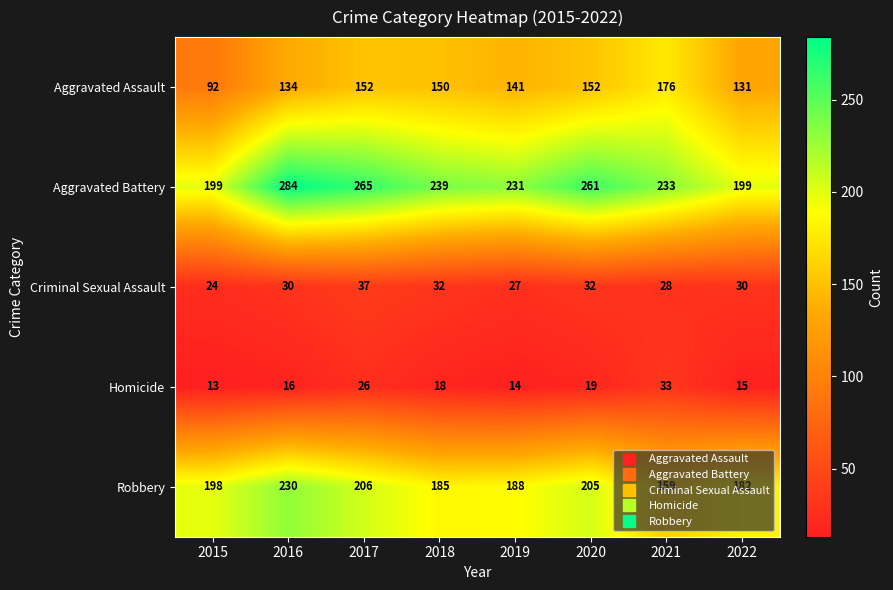

At 2022, list the series in order from smallest to largest.

Homicide, Criminal Sexual Assault, Aggravated Assault, Robbery, Aggravated Battery